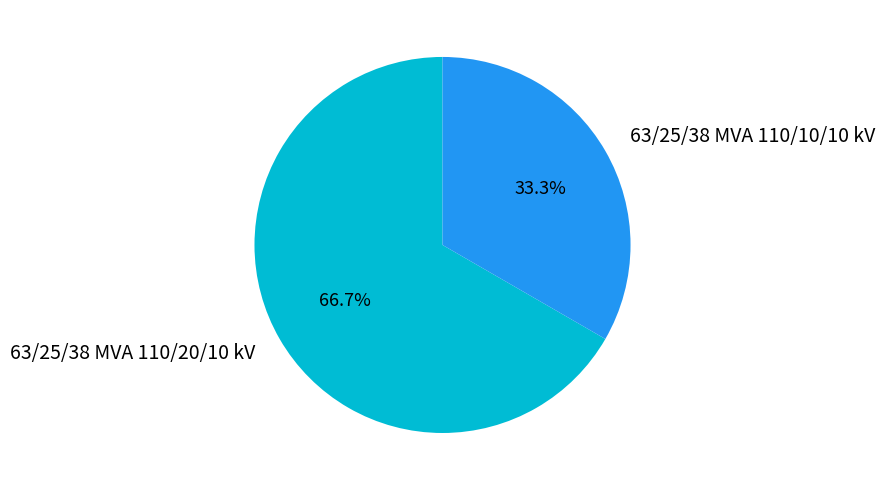

Rank the categories by value from lowest to highest.

63/25/38 MVA 110/10/10 kV, 63/25/38 MVA 110/20/10 kV